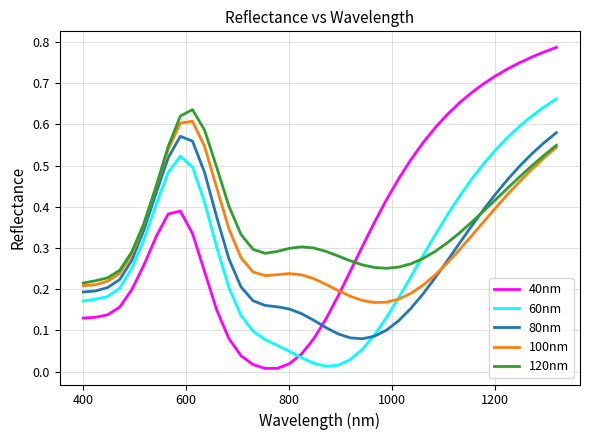

True or false: 80nm and 40nm cross at least once.

True